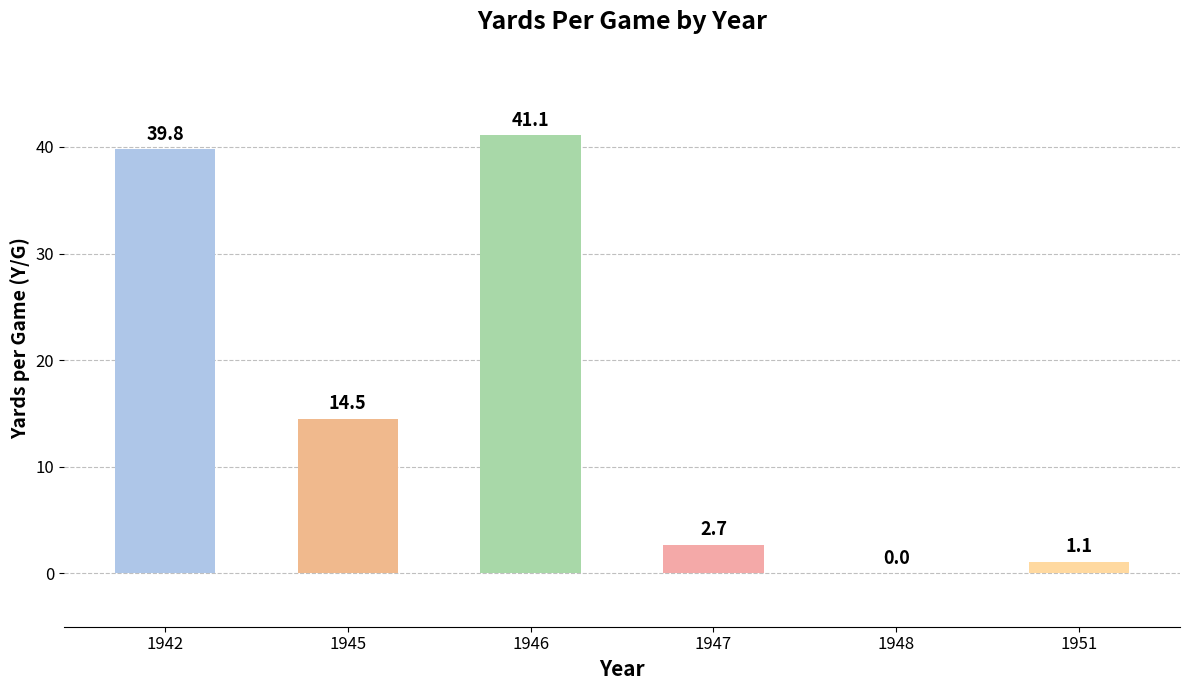

What is the sum of the values at 1947 and 1951?

3.8